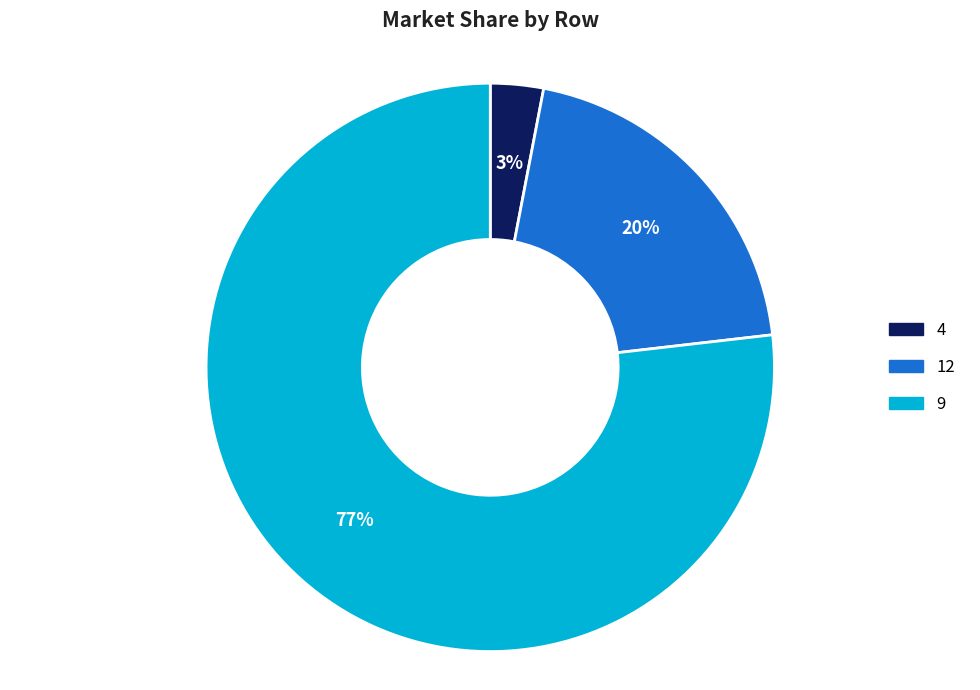

Does 9 represent more than half of the total?

Yes